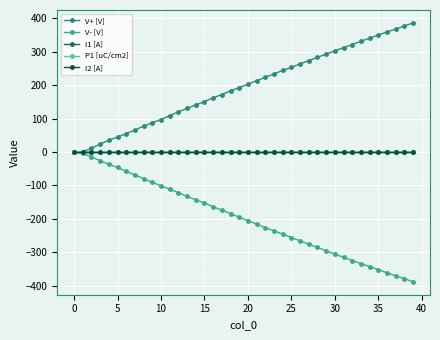

In I1 [A], how many points are lower than both neighbors (excluding endpoints)?

8